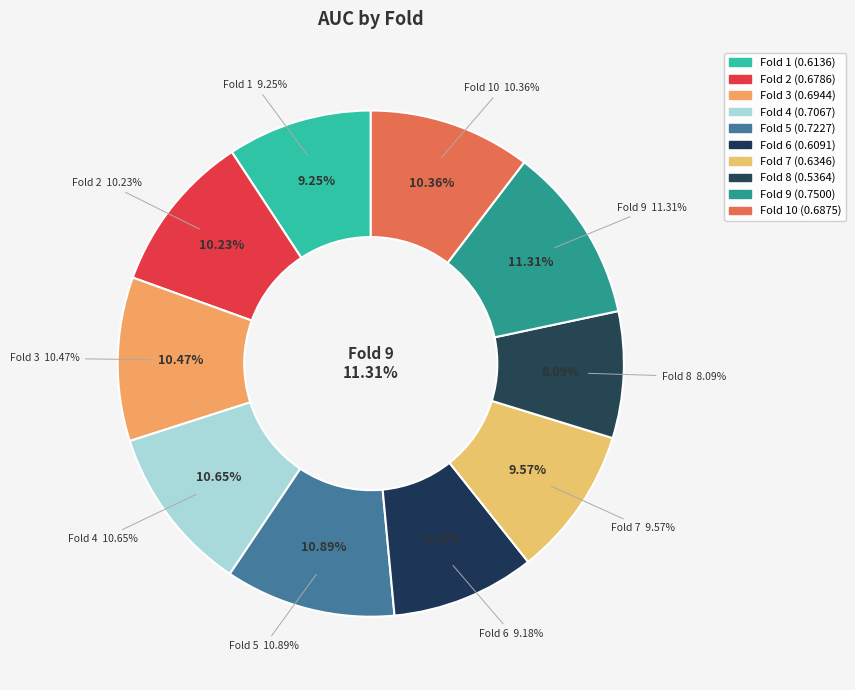

The Fold 4 slice represents 18% of the pie. True or false?

False